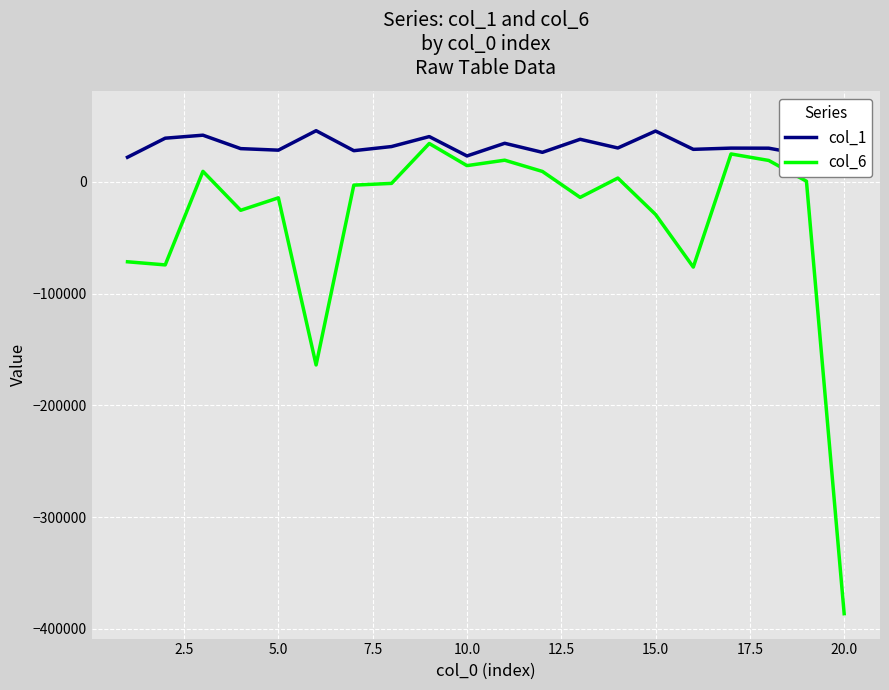

The value of col_6 at 5.0 is -14201.0. True or false?

True